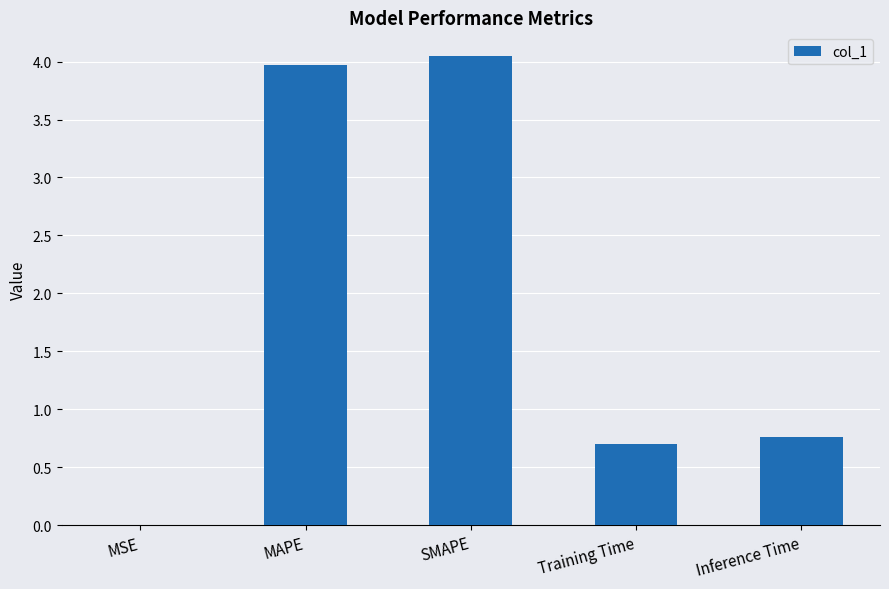

Between MSE and Inference Time, which is larger?

Inference Time